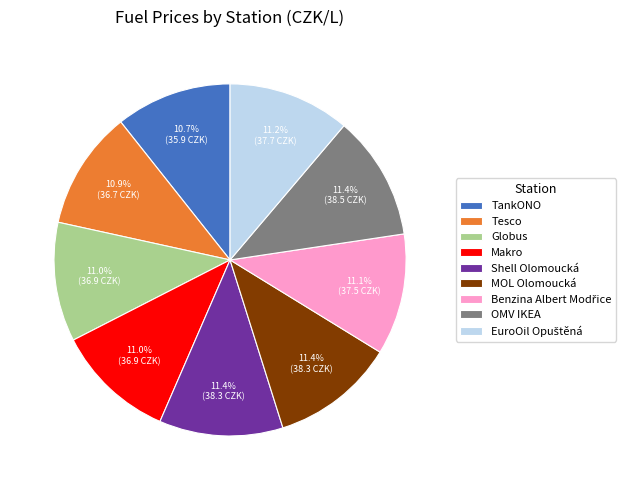

Approximately how many times larger is the value at OMV IKEA compared to TankONO?

1.1